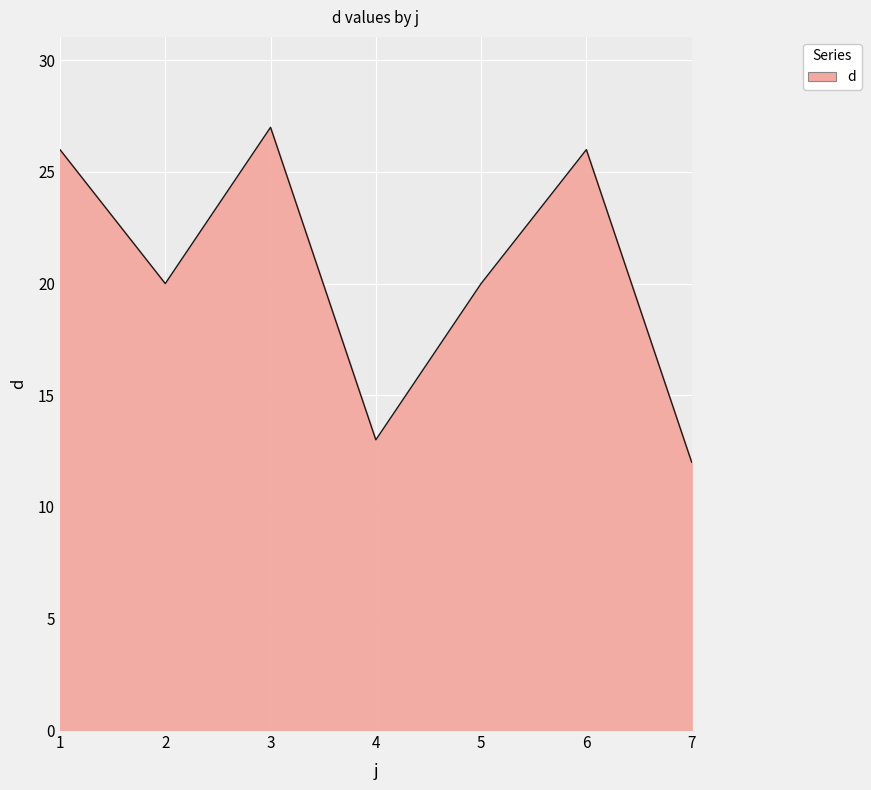

True or false: the data shows 8 at 7.

False